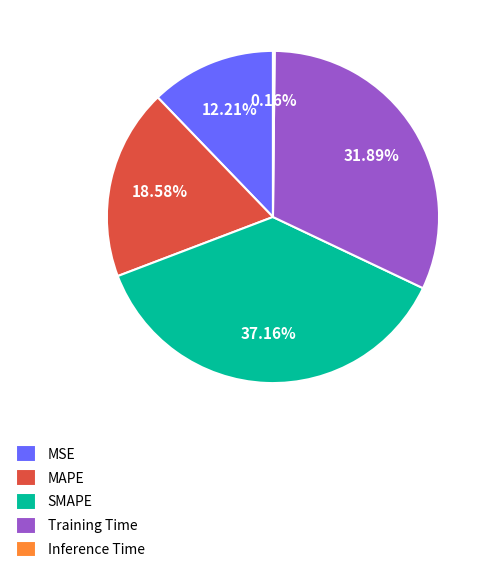

Combined, what portion of the pie is SMAPE and MAPE?

55.7%